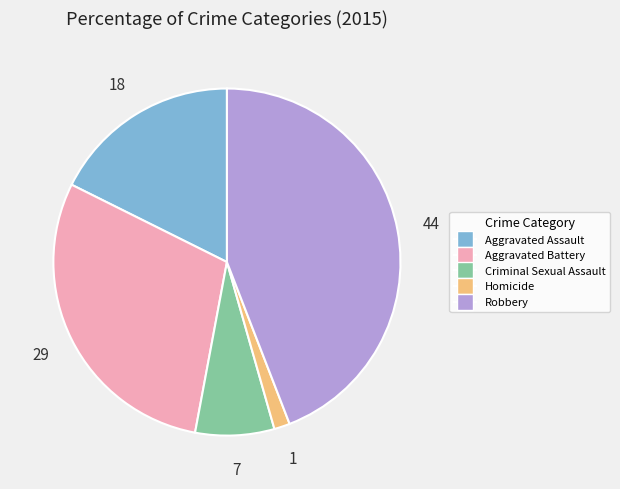

Does Homicide represent more than half of the total?

No